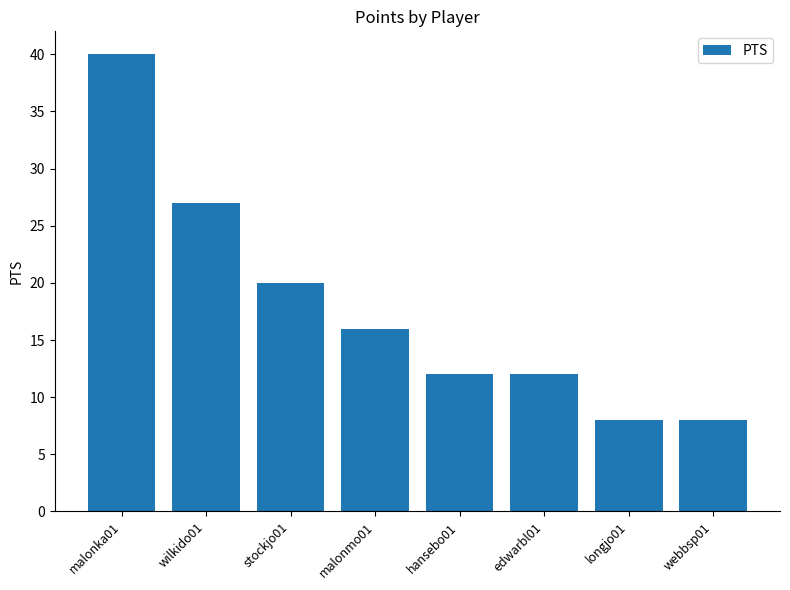

How many series are shown in this chart?

1